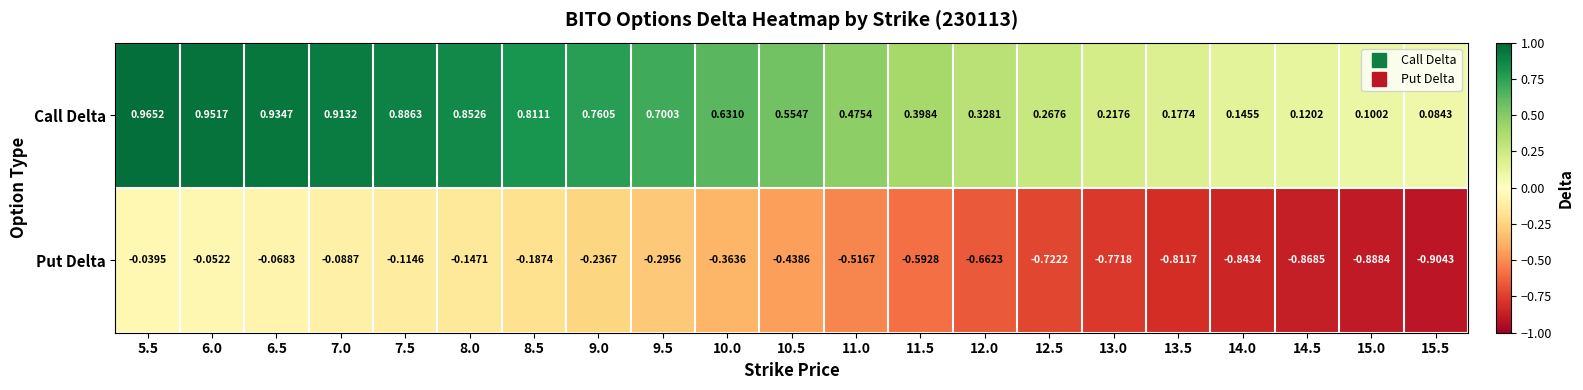

At which category does the chart reach its minimum across all series?

15.5